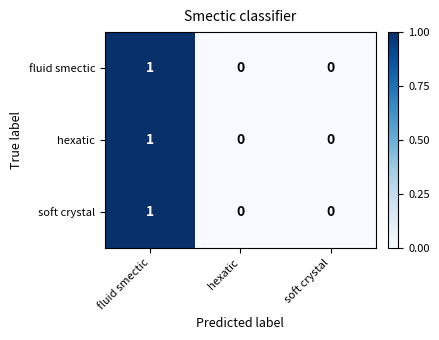

What is the total value across all series at fluid smectic?

3